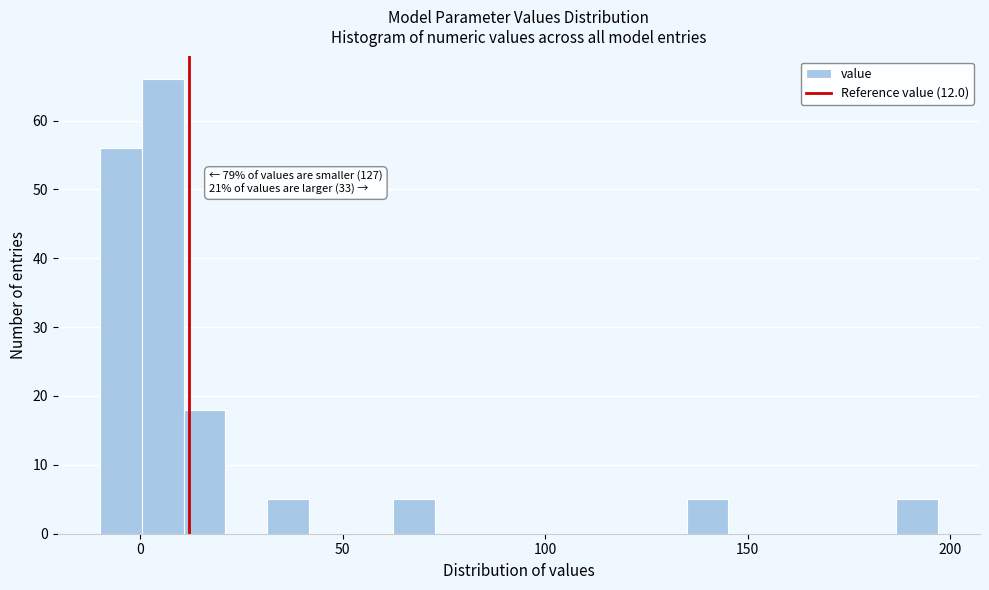

Read against the x-axis, roughly where is the centre of the tallest bar?

5